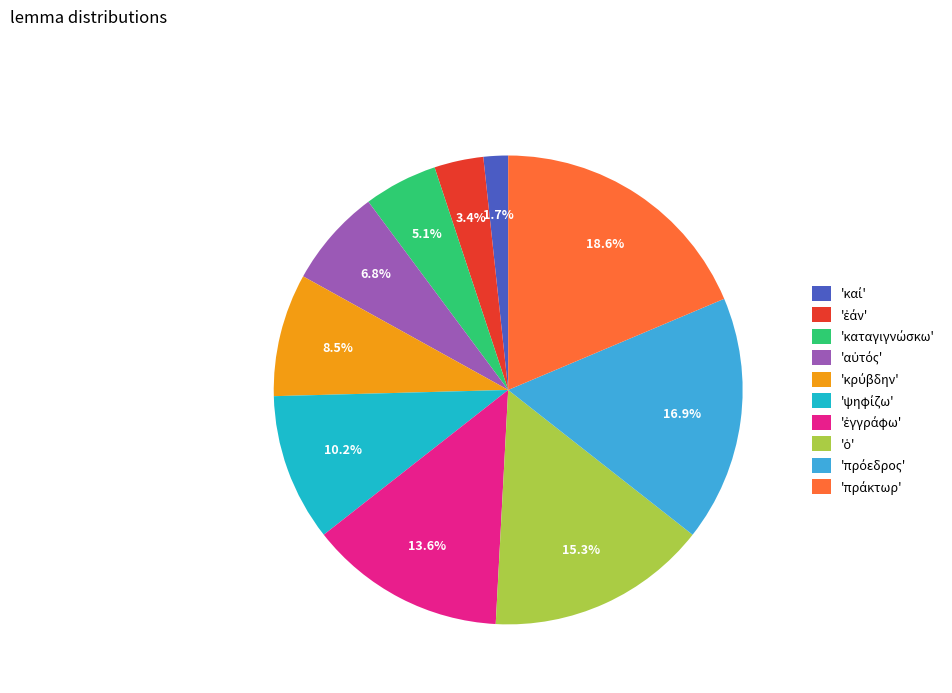

Is there any slice that represents more than half of the pie?

No